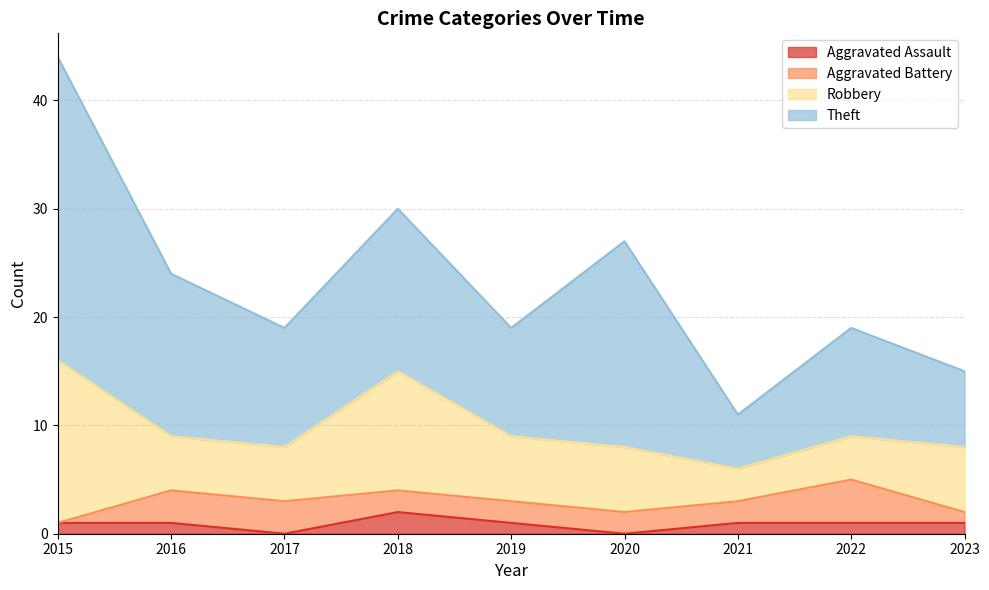

How many data points in Robbery are less than 6?

4